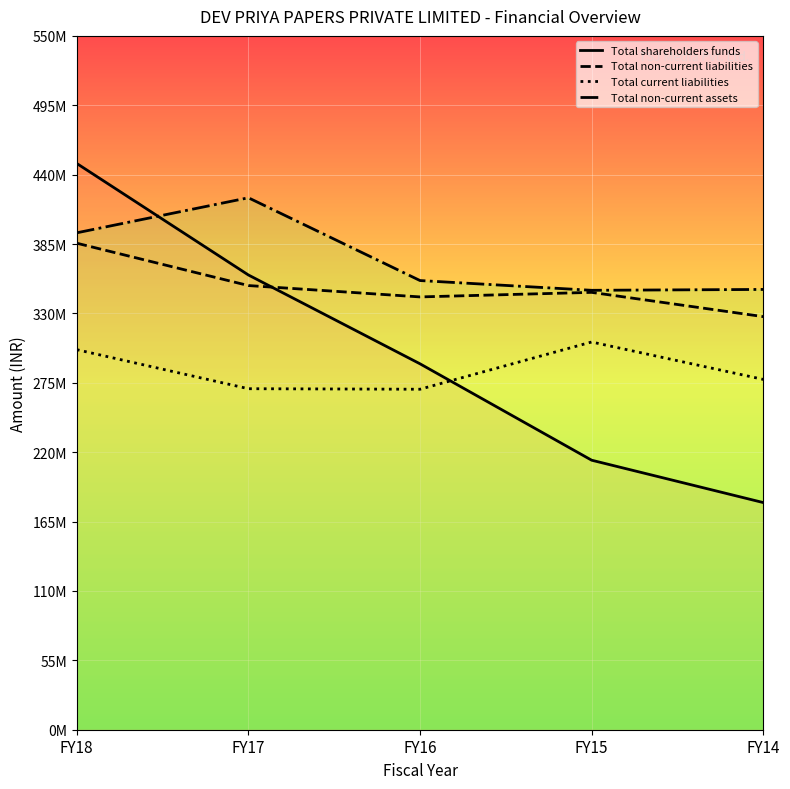

Reading left to right, transcribe all the data shown in this chart.

Total shareholders funds: FY18=448862202	FY17=360474794	FY16=290063494	FY15=213649039	FY14=180066481
Total non-current liabilities: FY18=385655724	FY17=352091783	FY16=343084506	FY15=346693877	FY14=327455621
Total current liabilities: FY18=301271549	FY17=270314255	FY16=269898301	FY15=307347332	FY14=277693935
Total non-current assets: FY18=393905437	FY17=421671774	FY16=356062518	FY15=348326221	FY14=349013427